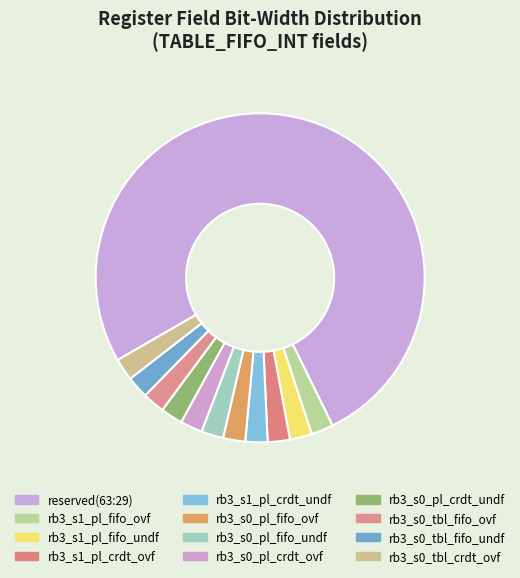

How many segments does this pie chart have?

12